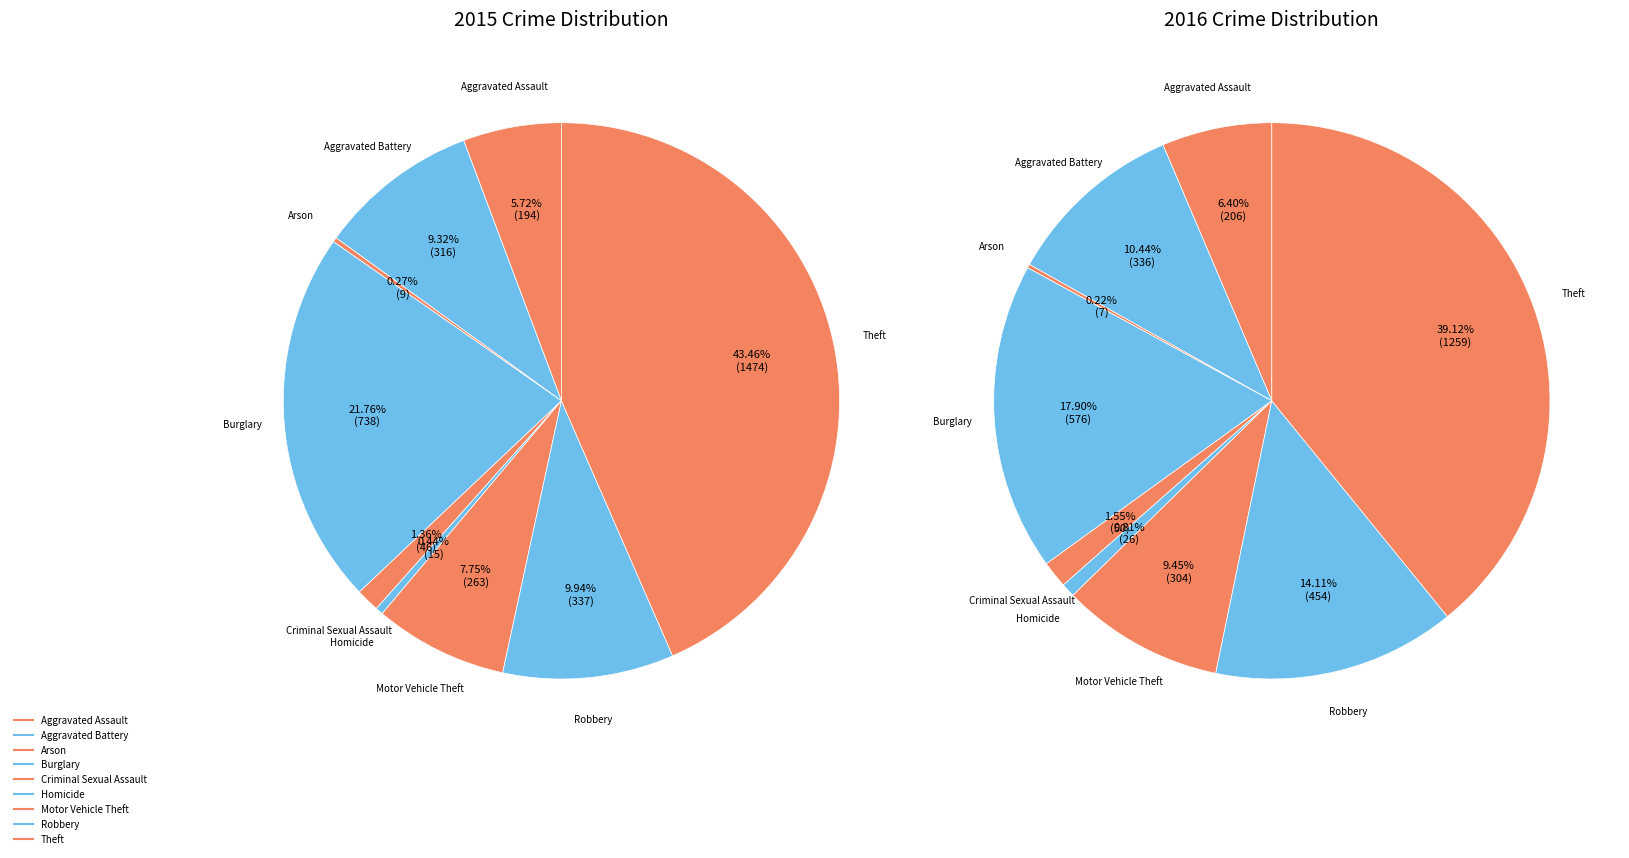

Which category has the smallest portion of the pie?

Arson